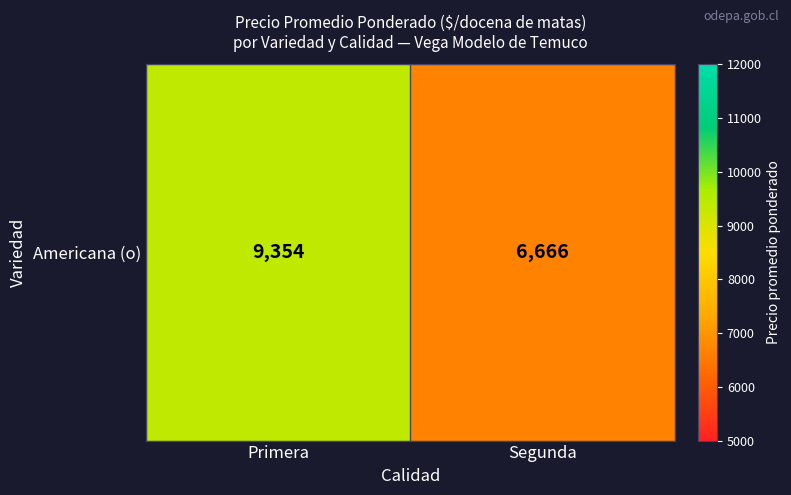

What is the difference between the maximum and minimum values?

2688